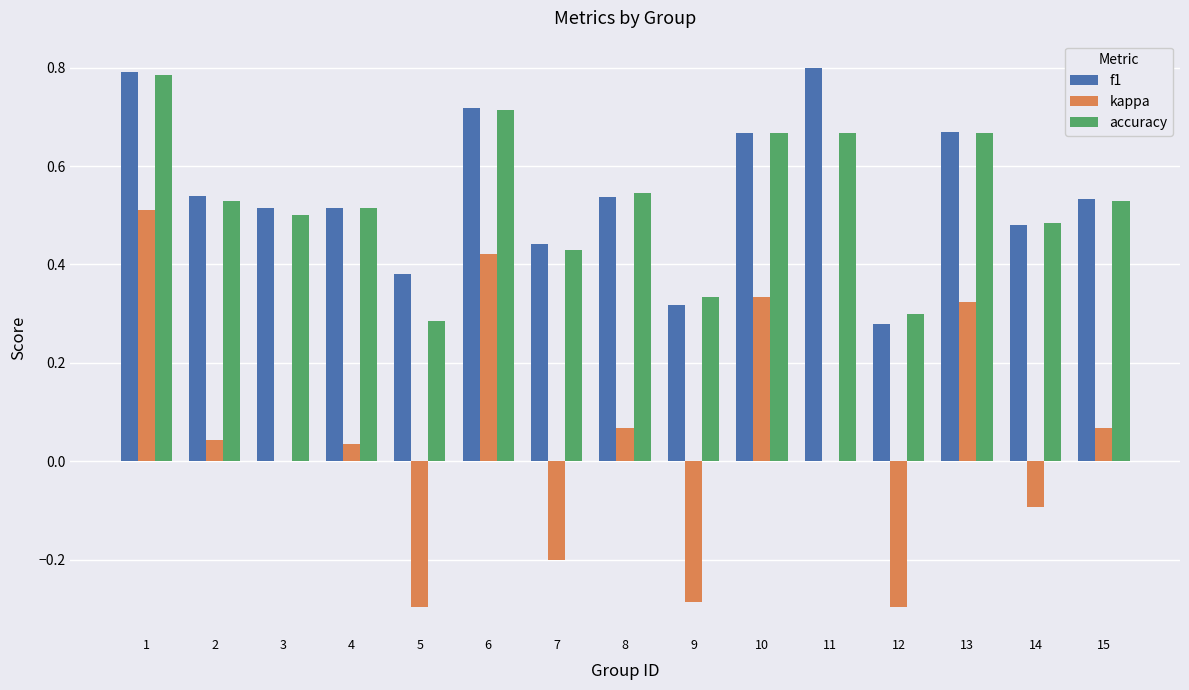

The value of kappa at 7 is -0.3. True or false?

False